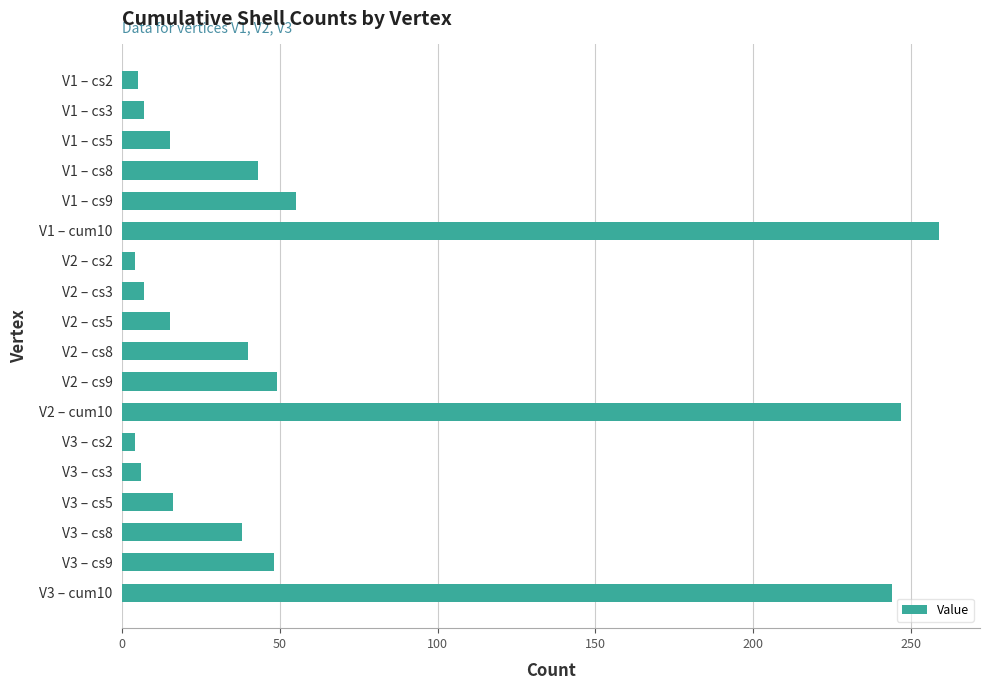

What is the sum of all values?

1102